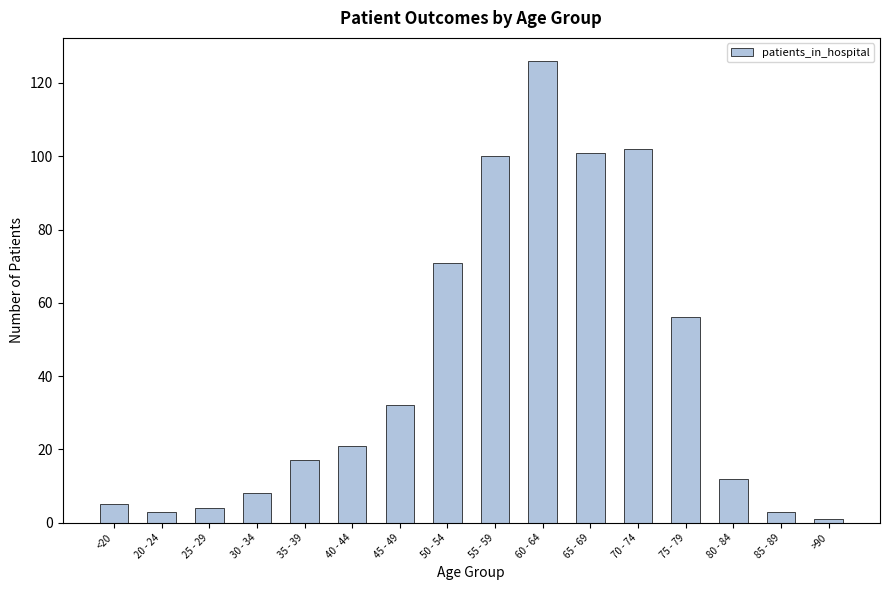

What is the label of the 7th bar from the left?

45 - 49